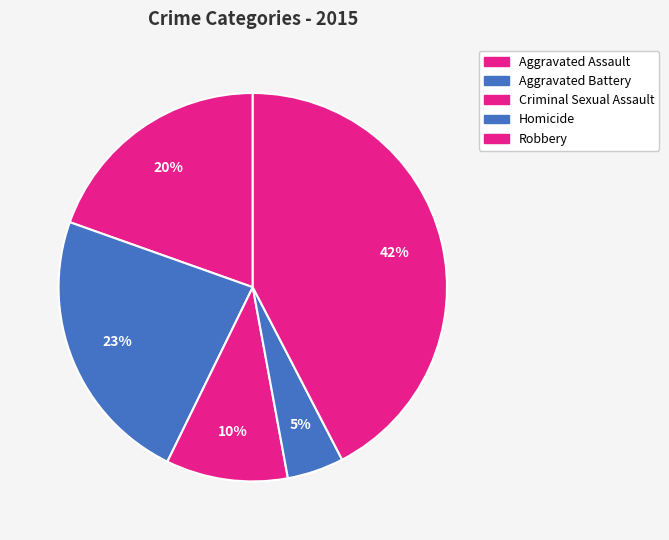

The Aggravated Assault slice represents 8% of the pie. True or false?

False